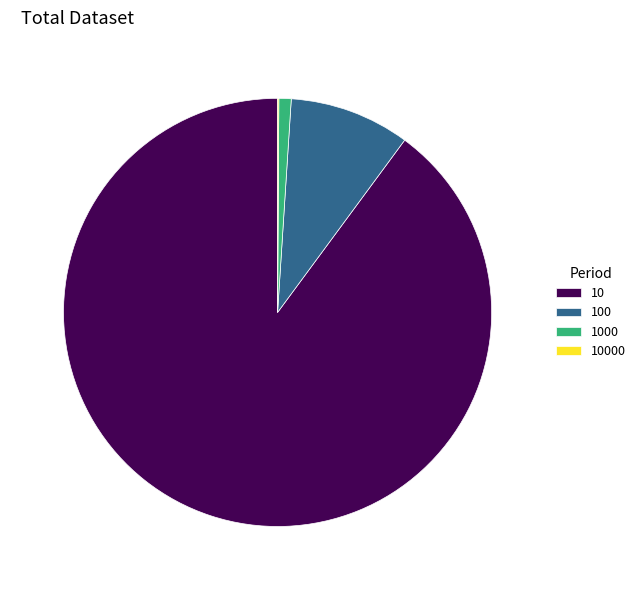

Do 100 and 1000 together represent more than half of the pie?

No